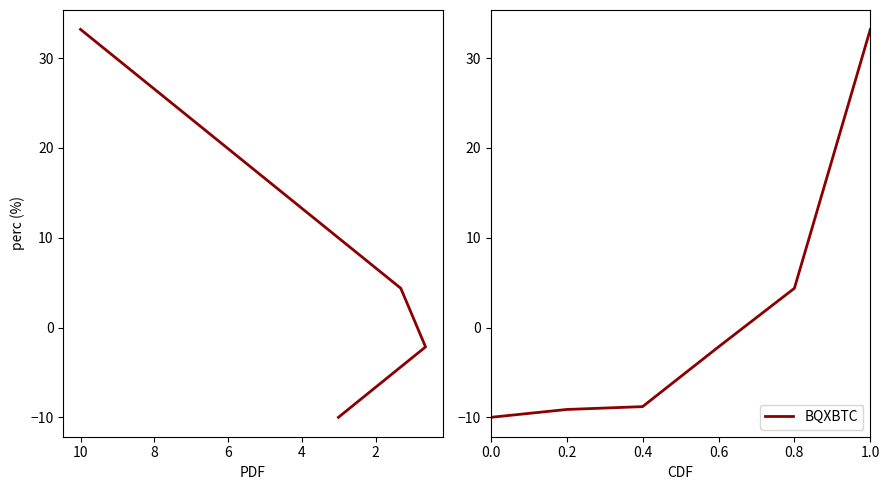

List the labels in order of value, largest first.

1.0, 0.8, 0.6, 0.4, 0.2, 0.0